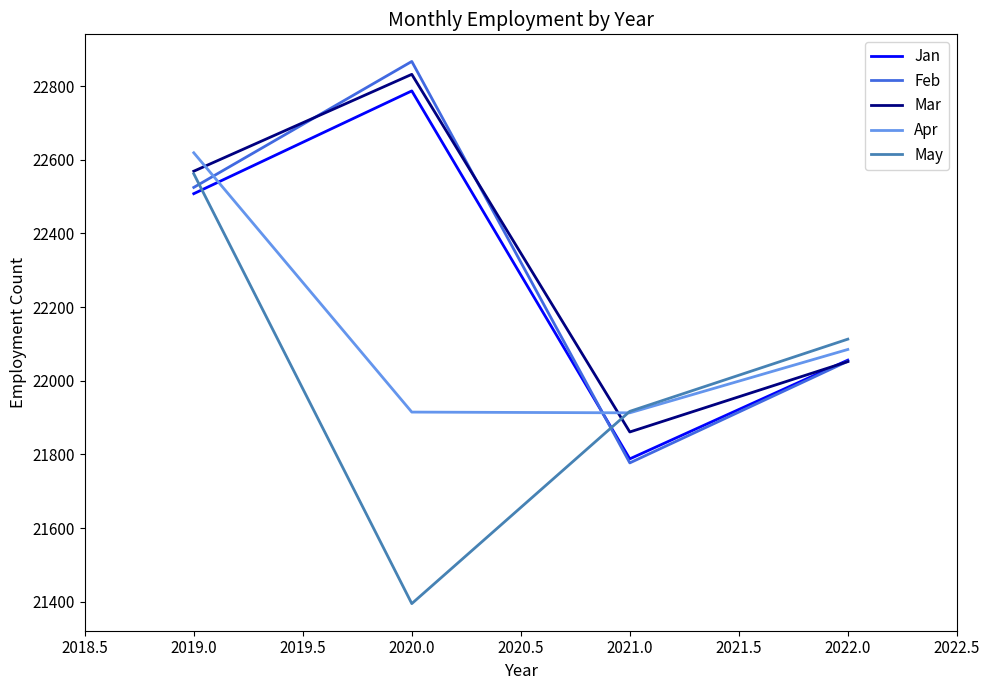

Where is Mar nearest to the value 22346?

2019.0